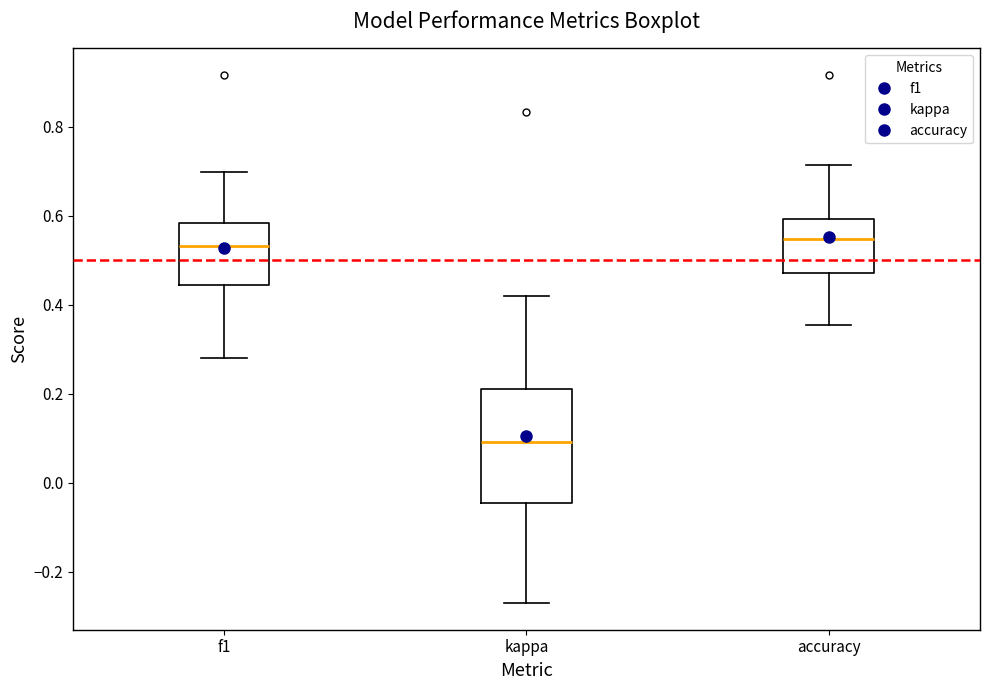

Reading left to right, transcribe this box plot: for each box, give where its median line is, the range the box spans, and where its two whiskers end, as read against the y-axis. The values are not printed on the chart, so give them approximately, as read against the axis.

f1: median 0.54, box 0.44 to 0.58, whiskers 0.28 to 0.70
kappa: median 0.10, box -0.04 to 0.22, whiskers -0.28 to 0.42
accuracy: median 0.54, box 0.48 to 0.60, whiskers 0.36 to 0.72